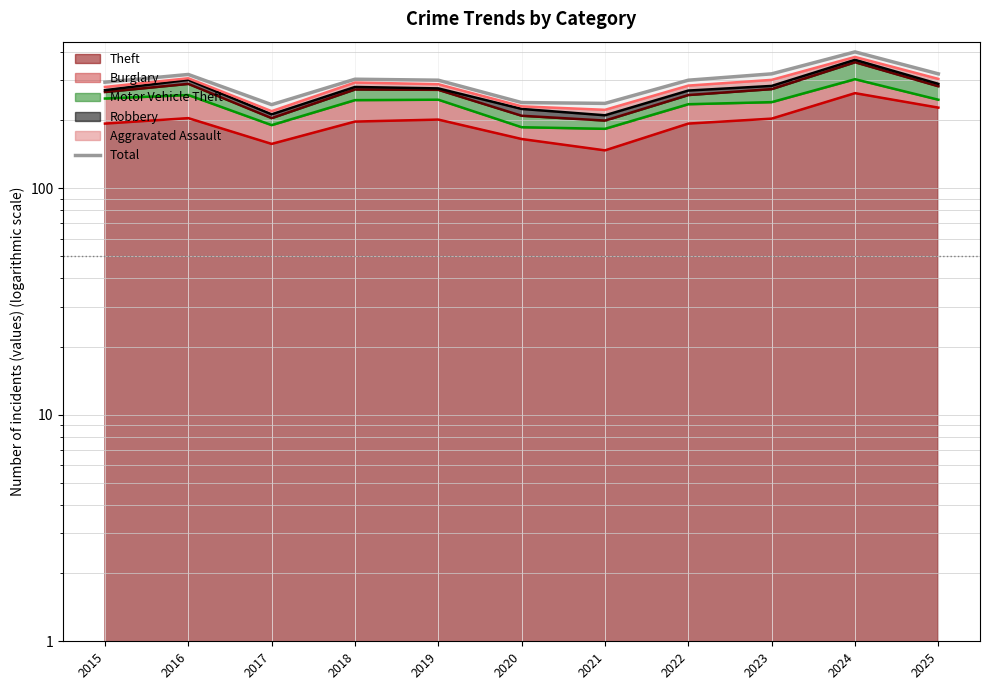

True or false: the data shows 62 at 2020.

False